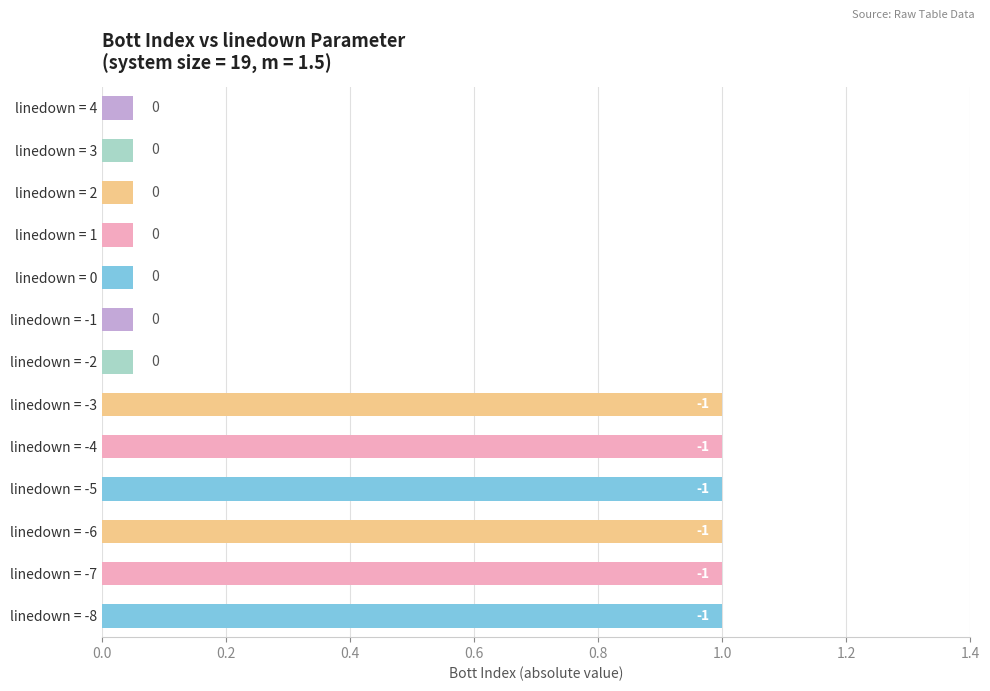

The chart shows a value of 0.5 at linedown = -6. True or false?

False